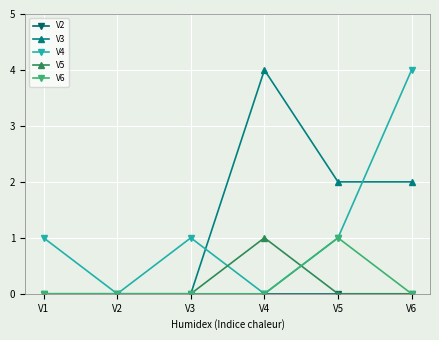

At which category is the sum across all series the highest?

V6